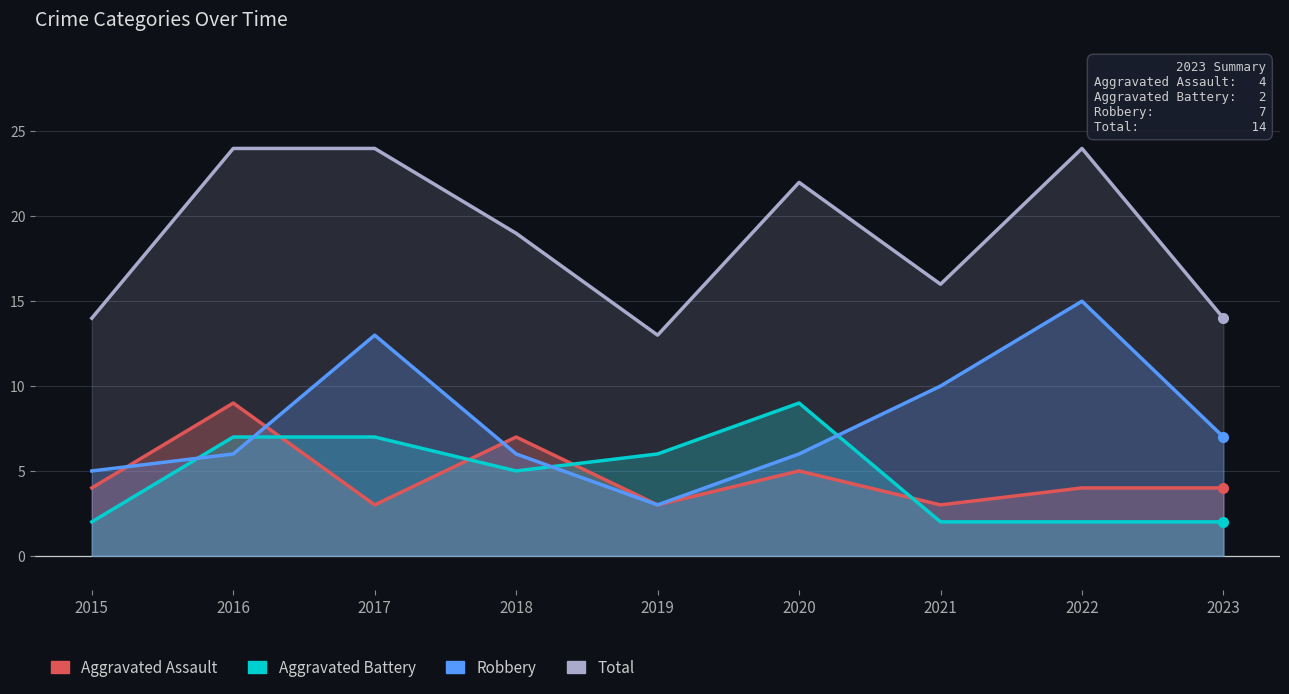

How many intersections are there between Aggravated Assault and Robbery?

3